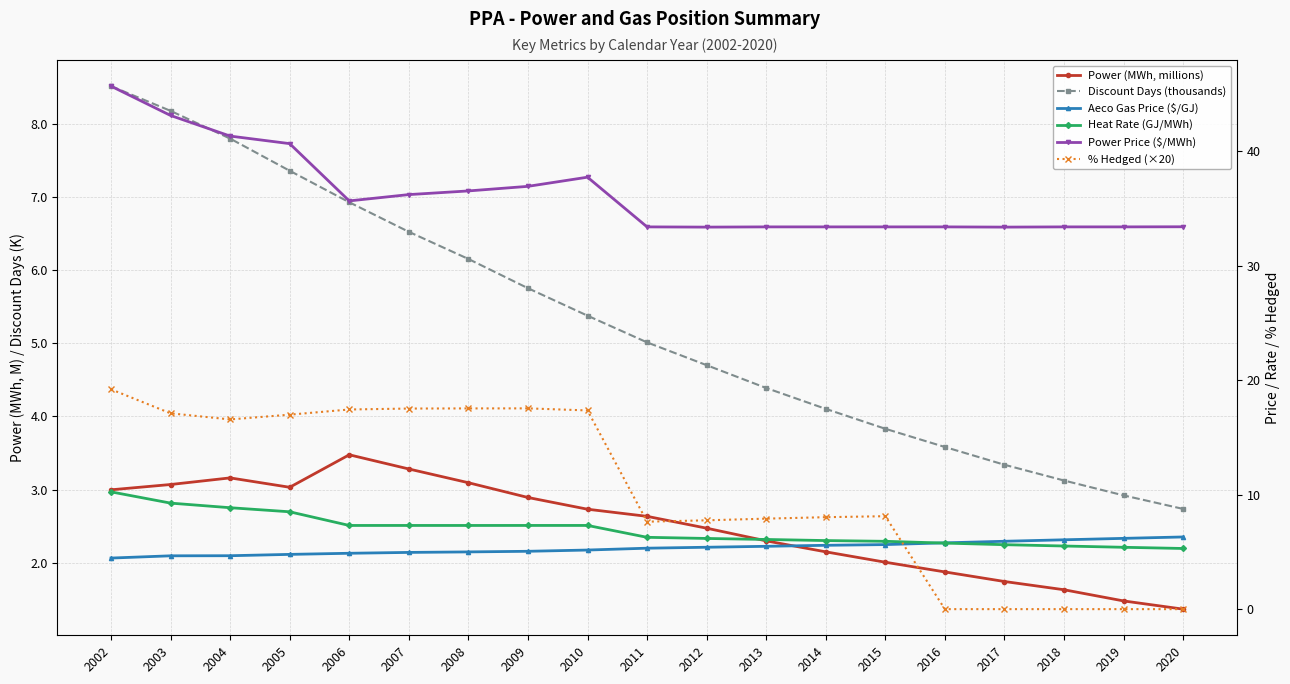

What is the approximate value of % Hedged (×20) at 2003?

17.1